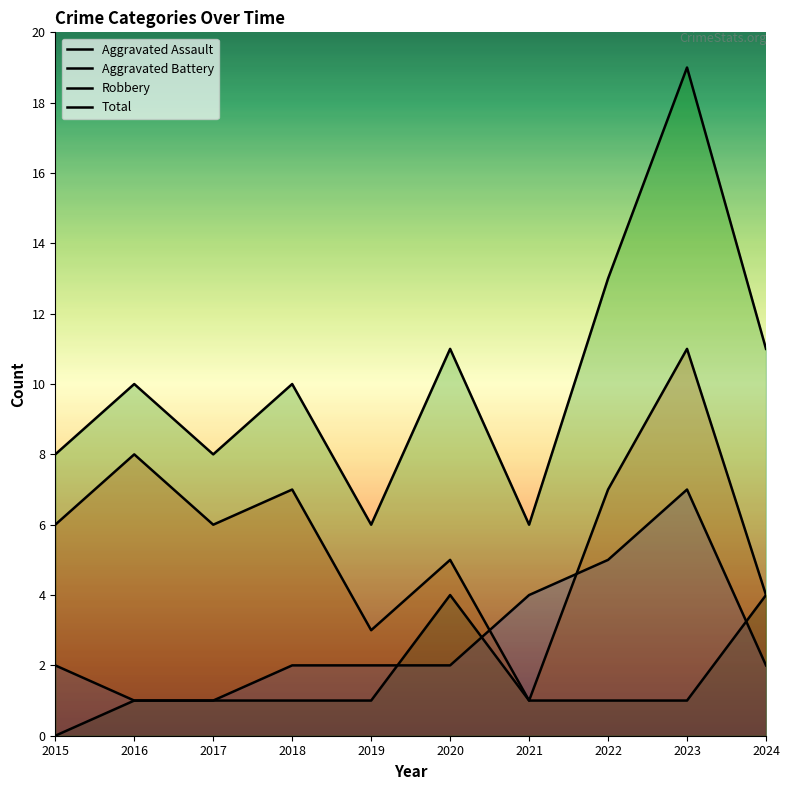

What is the average value of the Total series?

10